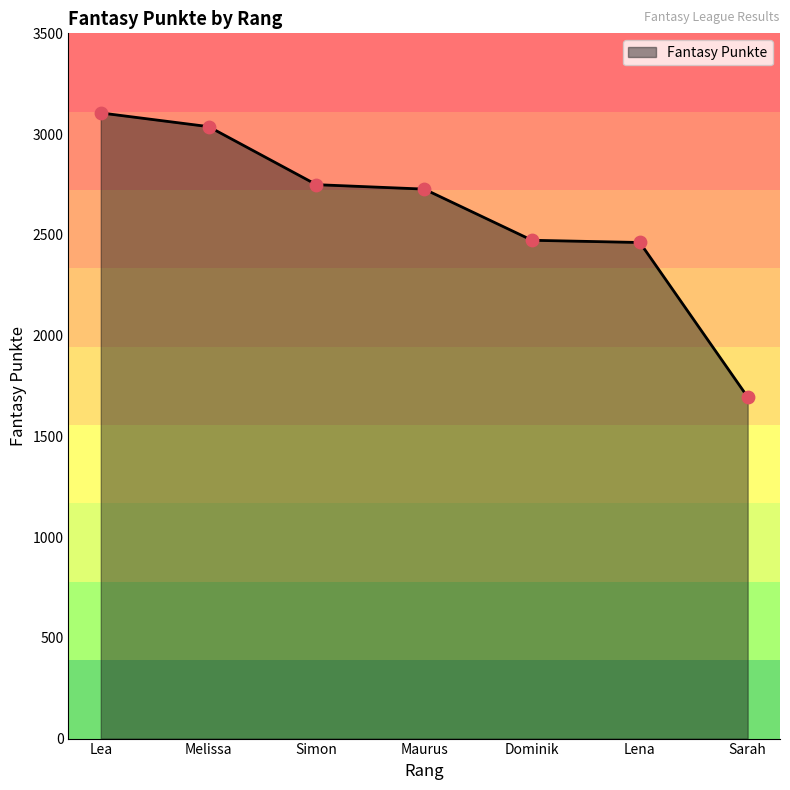

What is the change in value from Maurus to Dominik?

-254